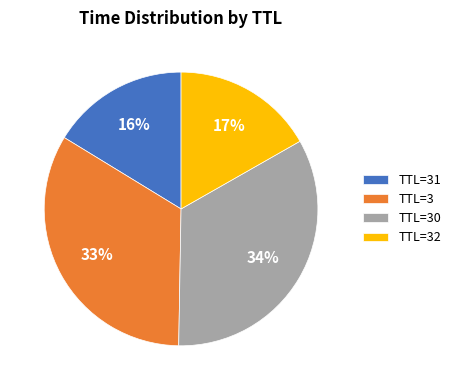

To the nearest percent, what is the average slice percentage?

25%